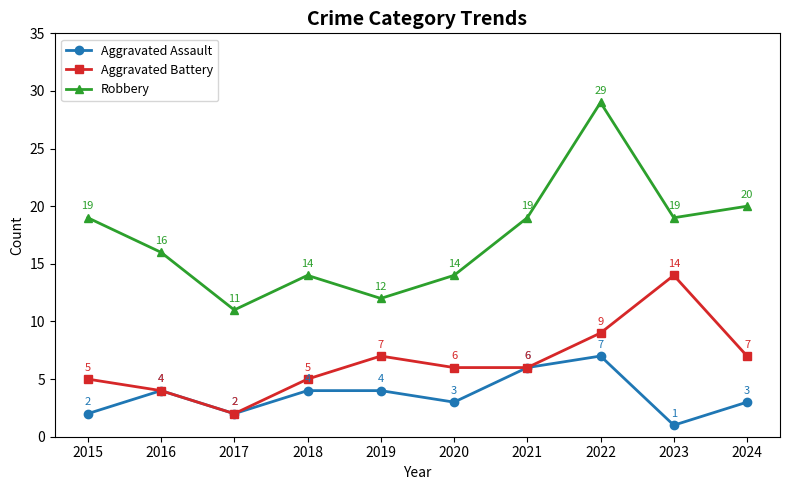

True or false: Aggravated Assault has more than 0 interior local peaks.

True